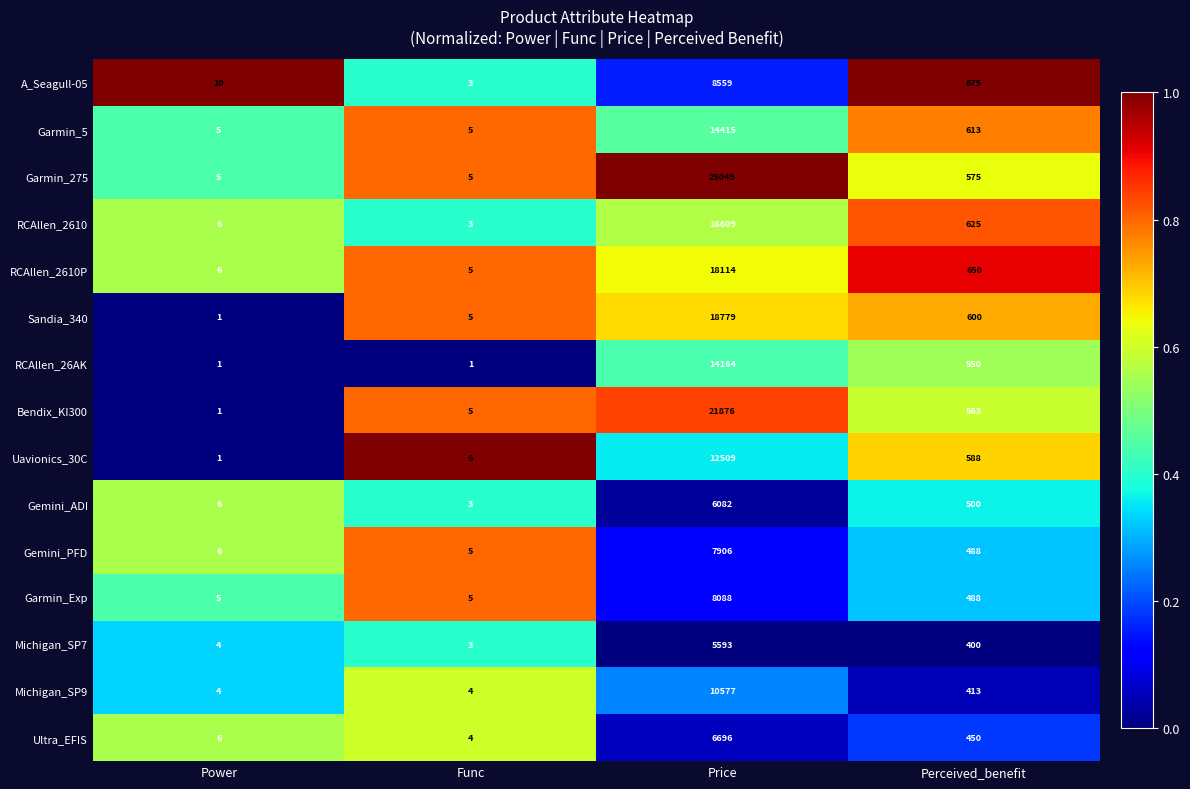

How many categories are shown in the chart?

4